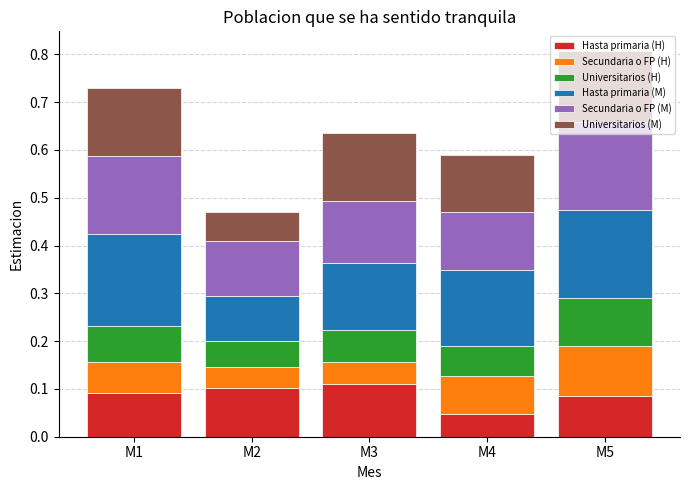

What is the total value across all series at M4?

0.6